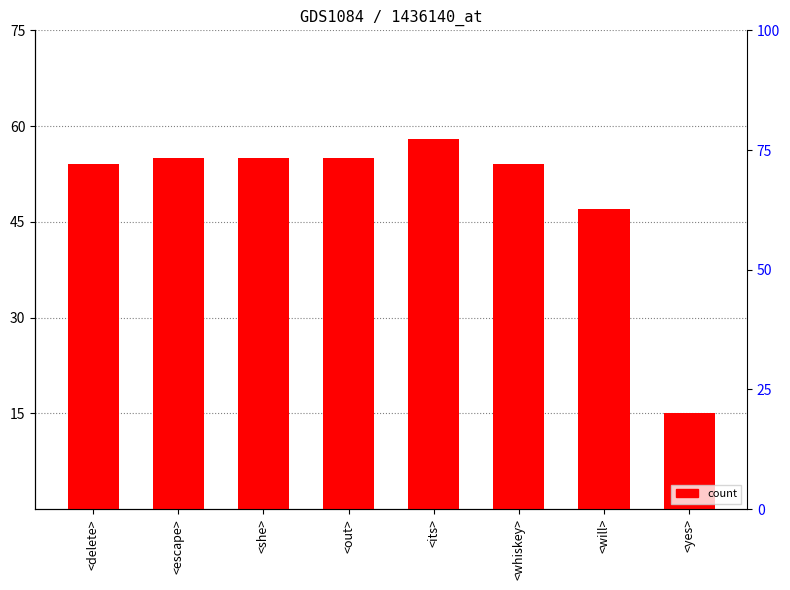

What is the sum of the values at <out> and <its>?

113